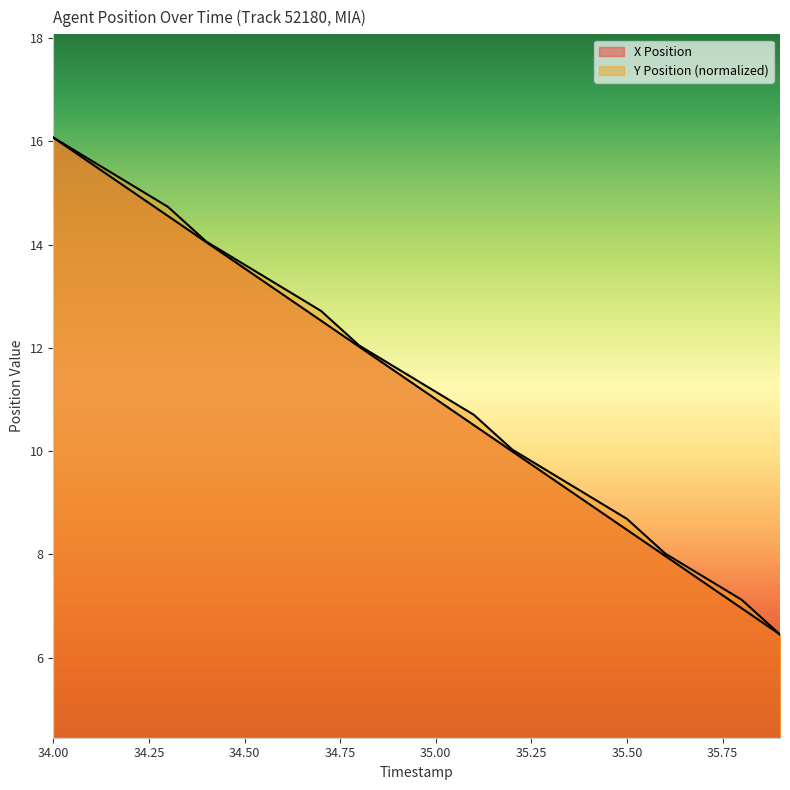

True or false: Y Position and X Position intersect in this chart.

False